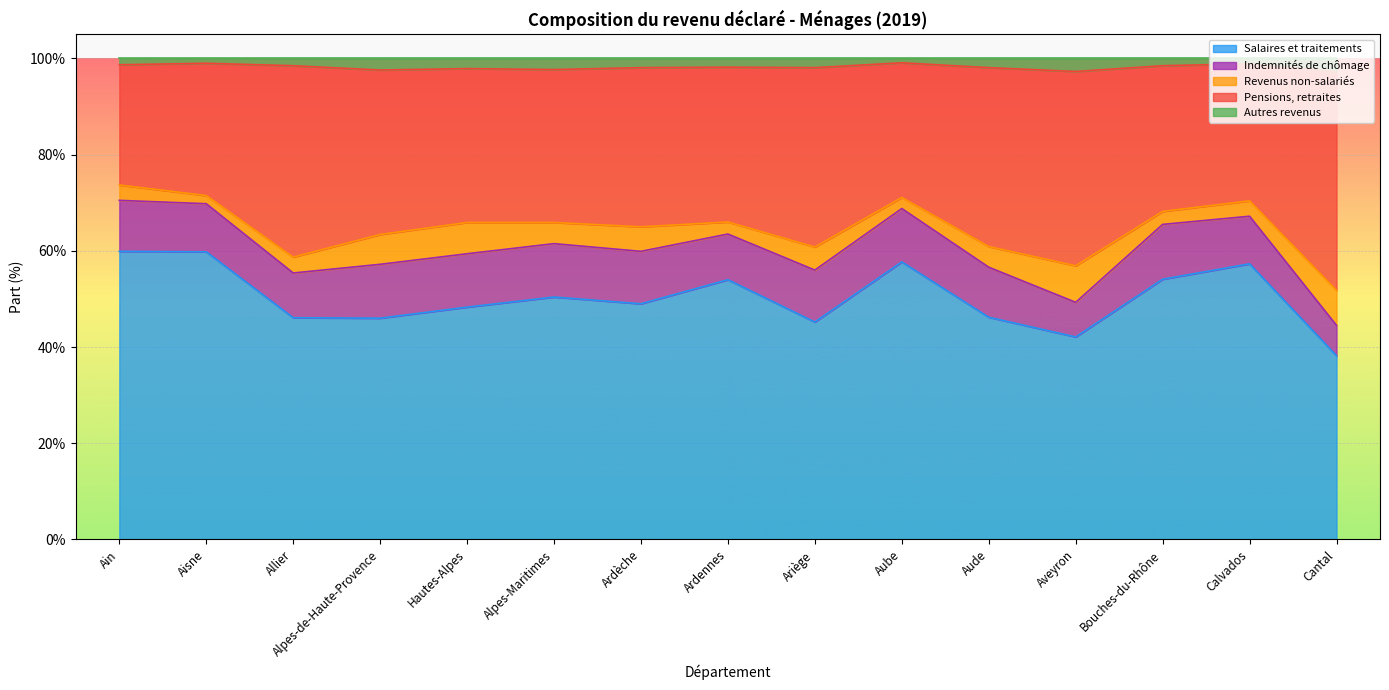

Count the number of categories in the chart.

15